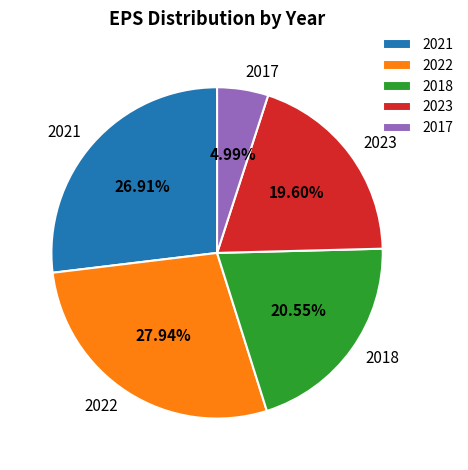

What is the ratio of the value at 2018 to the value at 2023?

1.0